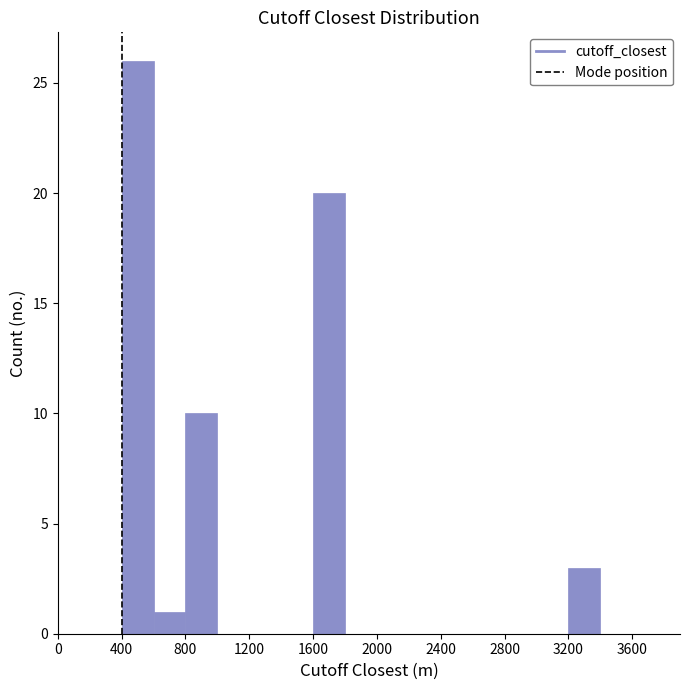

Reading left to right, list every bar in this chart as the range it spans on the x-axis followed by its height. The values are not printed on the chart, so give them approximately, as read against the axis.

0 to 200: 0
200 to 400: 0
400 to 600: 26
600 to 800: 1
800 to 1000: 10
1000 to 1200: 0
1200 to 1400: 0
1400 to 1600: 0
1600 to 1800: 20
1800 to 2000: 0
2000 to 2200: 0
2200 to 2400: 0
2400 to 2600: 0
2600 to 2800: 0
2800 to 3000: 0
3000 to 3200: 0
3200 to 3400: 3